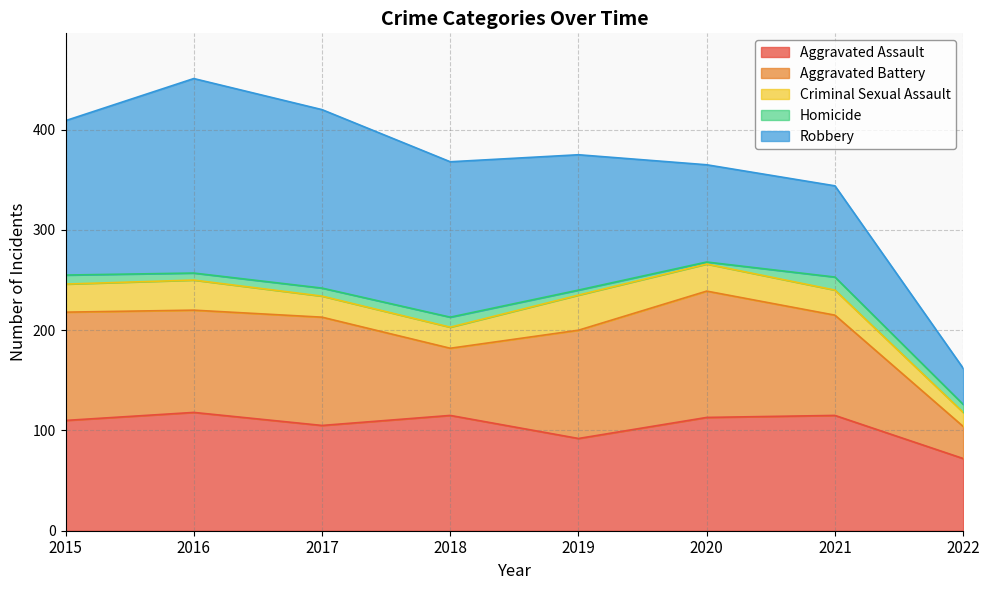

How many distinct data groups are displayed?

5